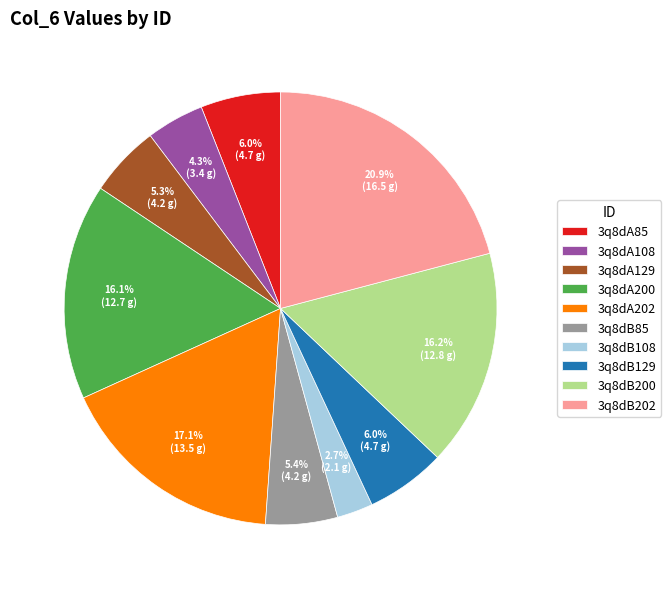

Between 3q8dB85 and 3q8dA202, which is larger?

3q8dA202